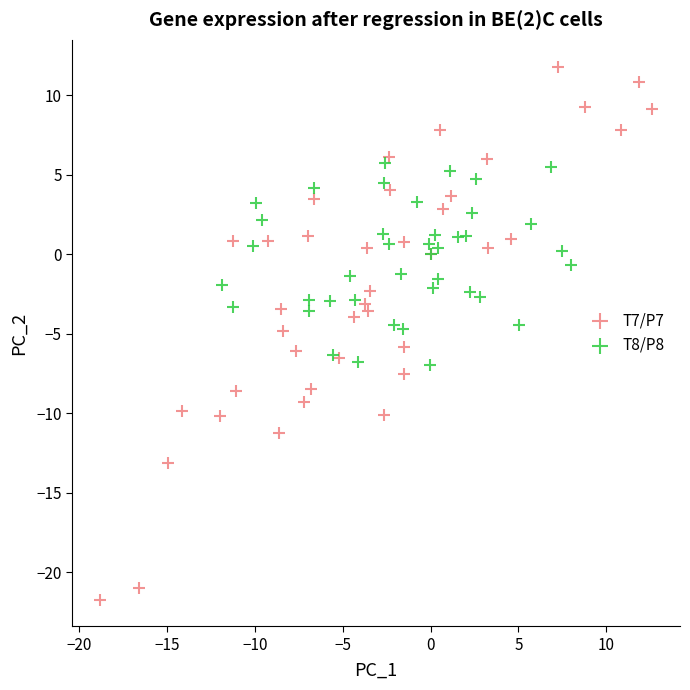

Which series contains the lowest Y value?

T7/P7